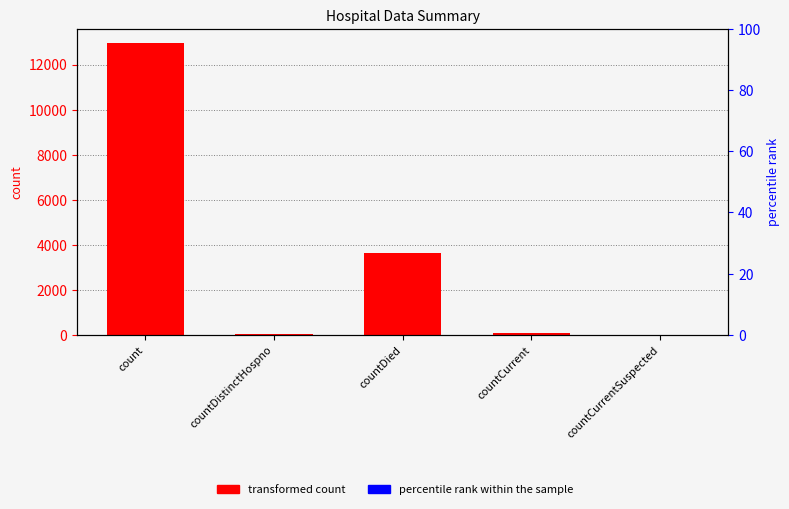

Is it true that percentile rank within the sample equals 0 at count?

True